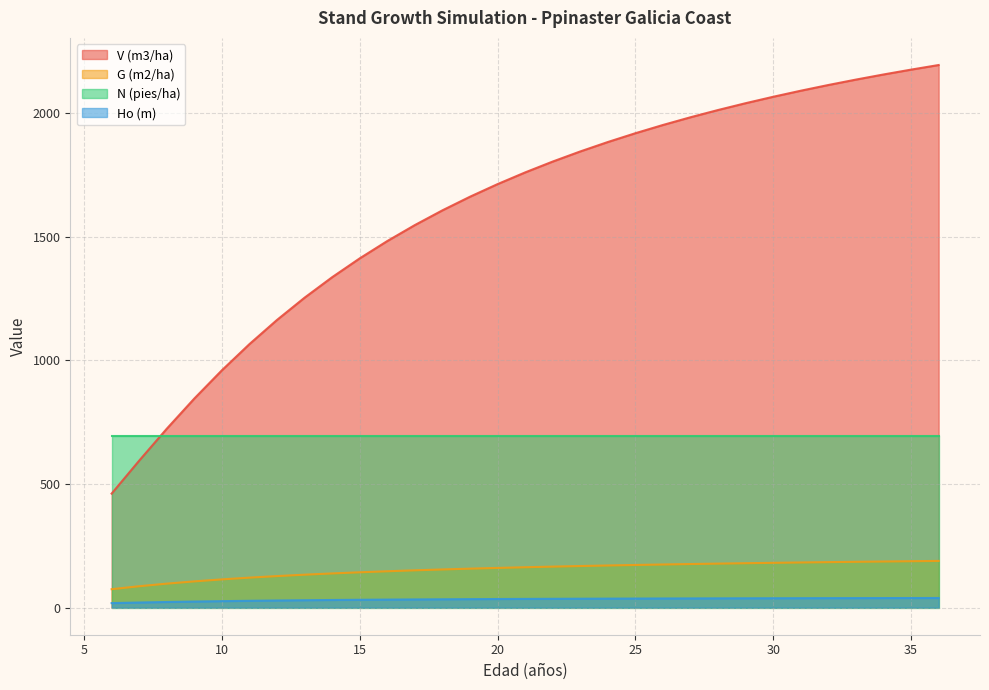

Rank the series by their maximum value, from lowest to highest.

Ho (m), G (m2/ha), N (pies/ha), V (m3/ha)